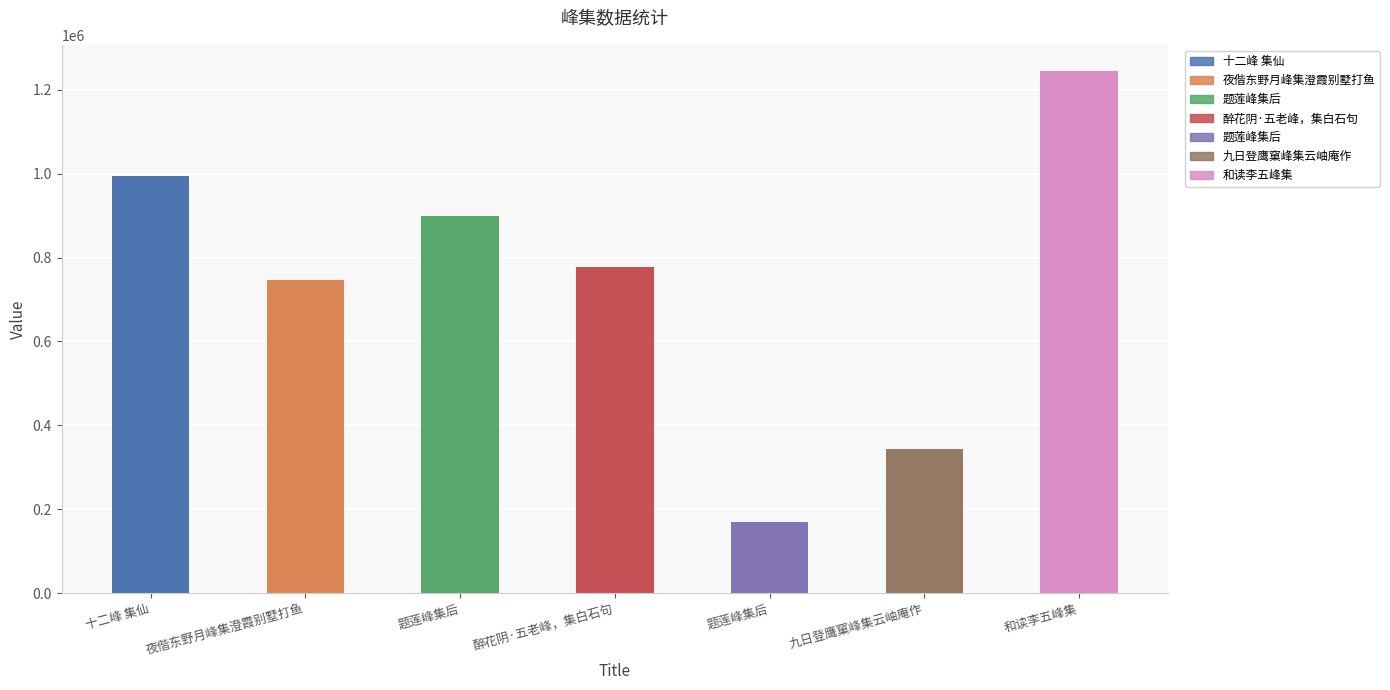

Reading left to right, list all the values displayed in this chart.

十二峰 集仙=994365	夜偕东野月峰集澄霞别墅打鱼=747040	题莲峰集后=899826	醉花阴·五老峰，集白石句=777907	题莲峰集后=169113	九日登鹰窠峰集云岫庵作=343080	和读李五峰集=1244935